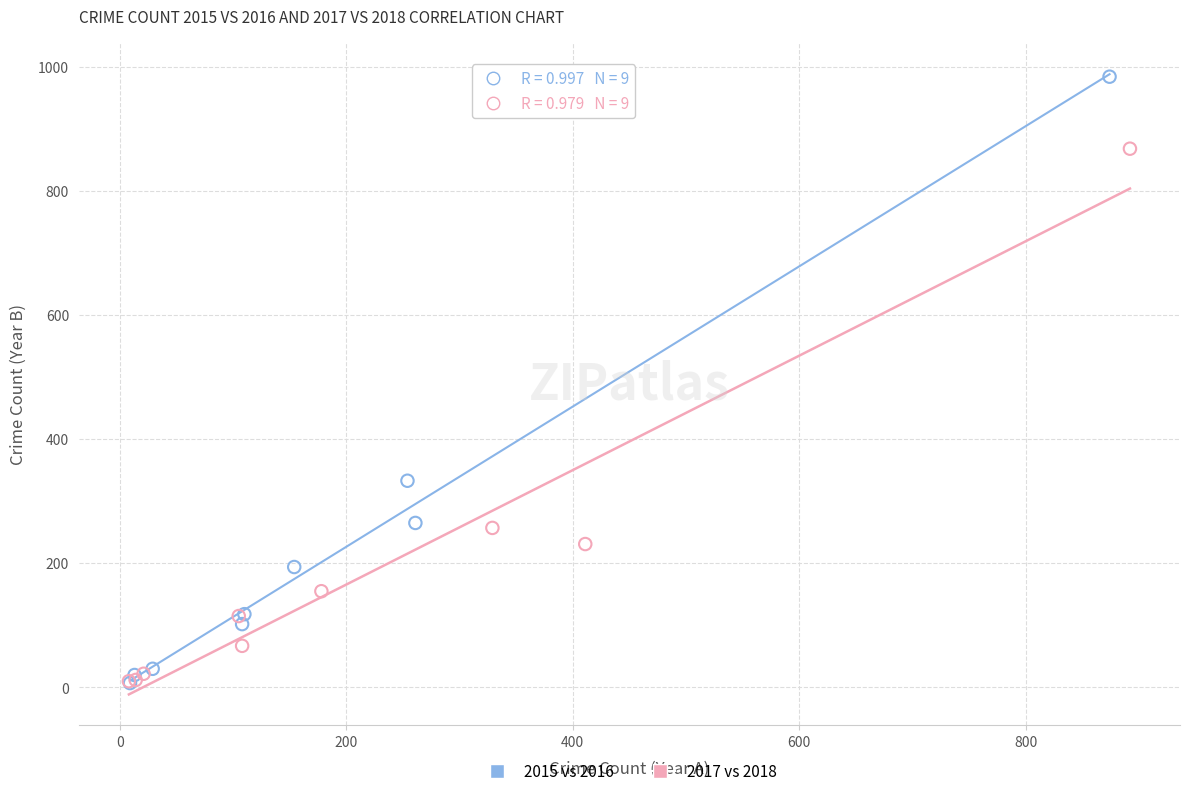

Which series has the largest Y range (max minus min)?

2015 vs 2016